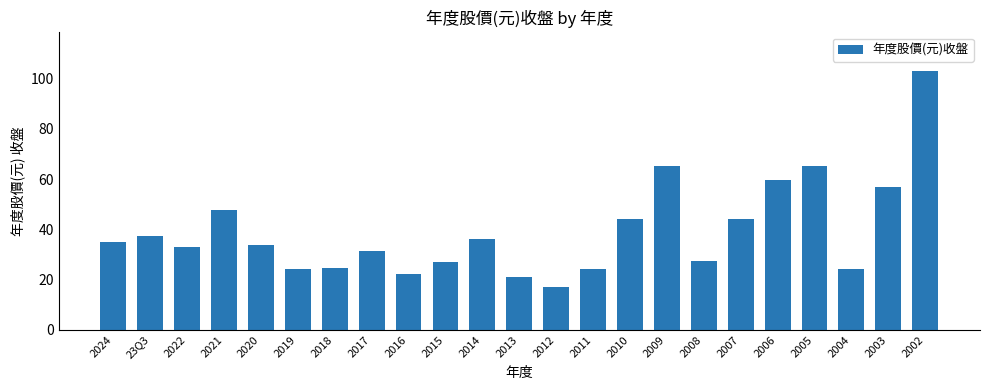

What is the sum of the values at 2004 and 2020?

57.9